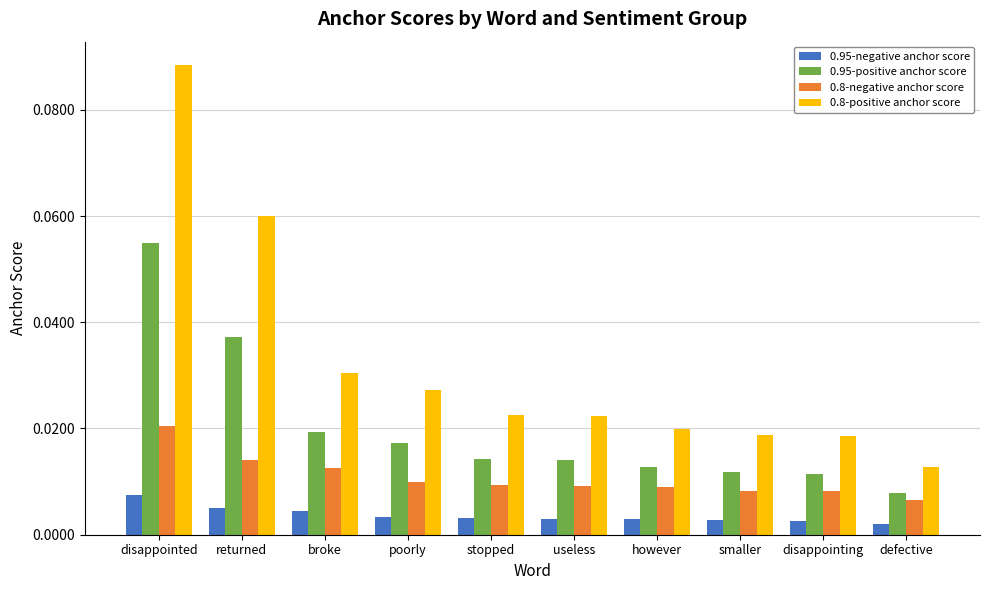

What position from the right is stopped?

6